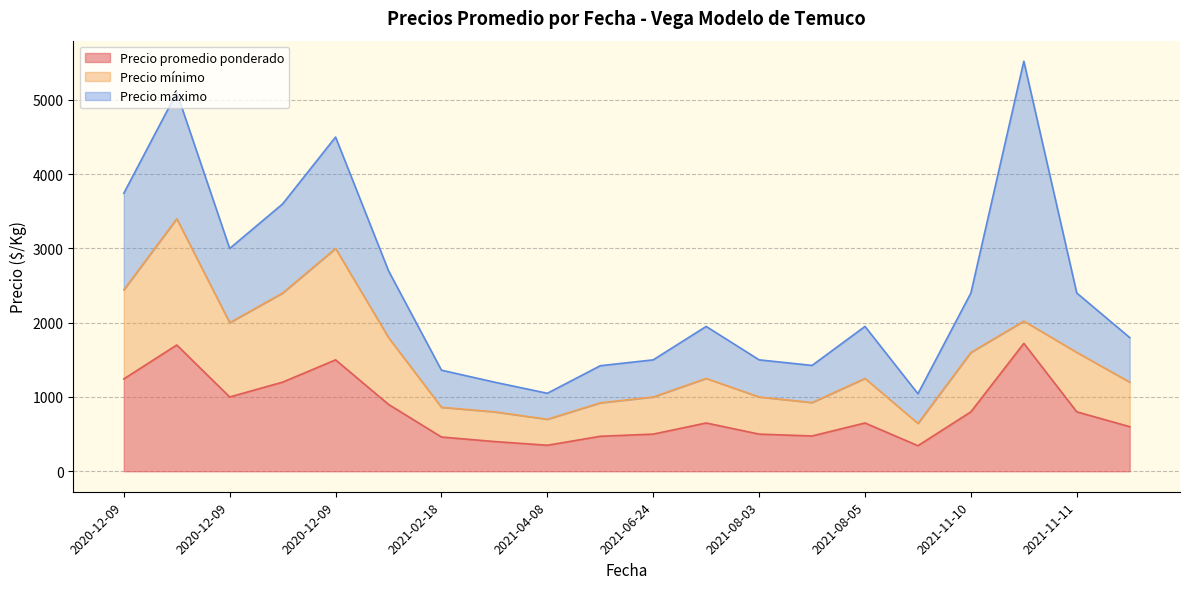

True or false: Precio máximo and Precio promedio ponderado cross at least once.

False